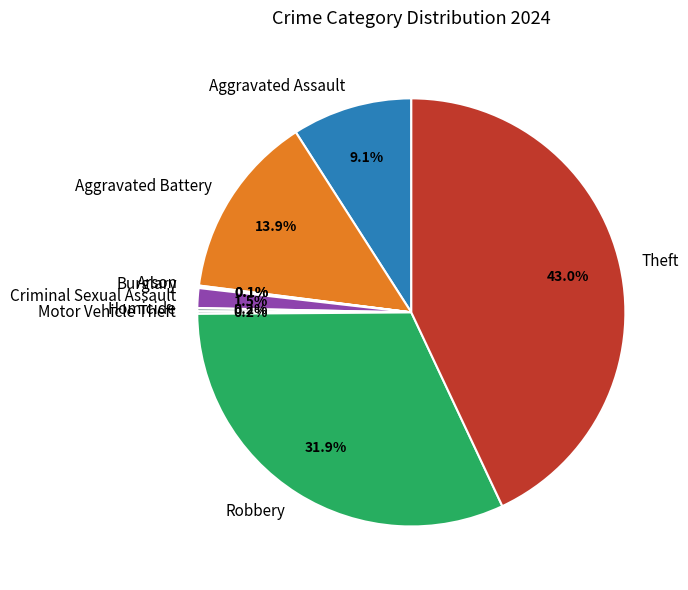

True or false: Aggravated Battery accounts for 14% of the total.

True